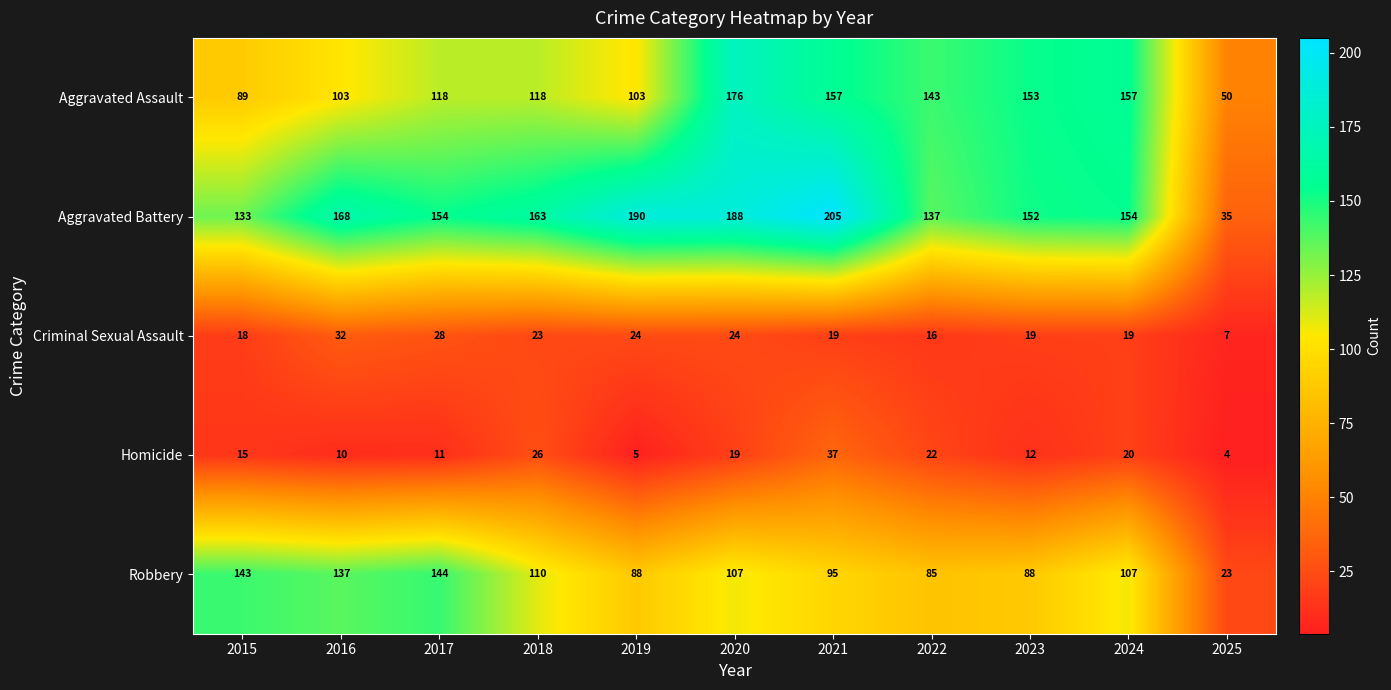

At which category is the sum across all series the highest?

2020